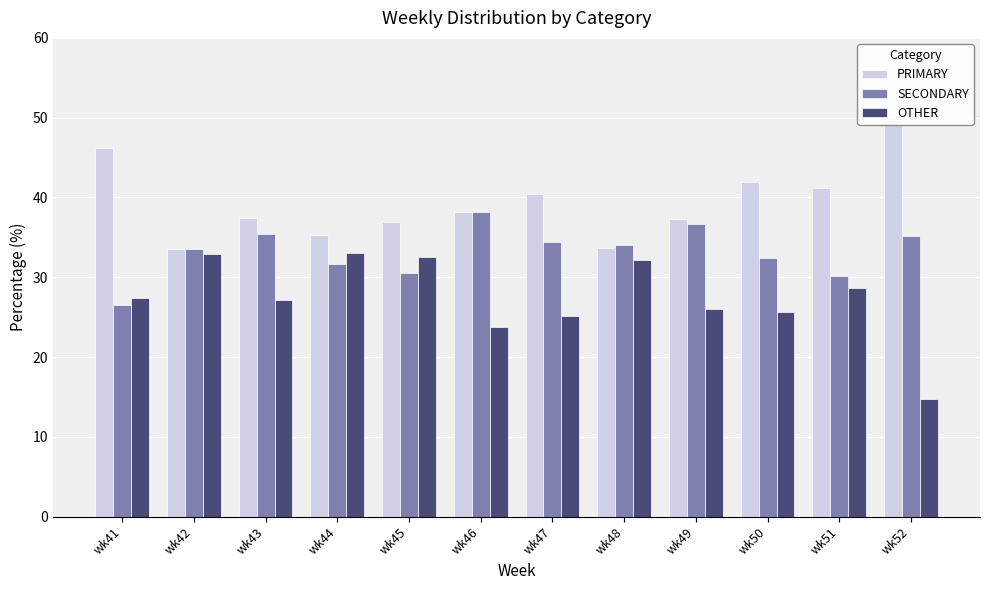

What are all the series names shown in the legend?

PRIMARY, SECONDARY, OTHER